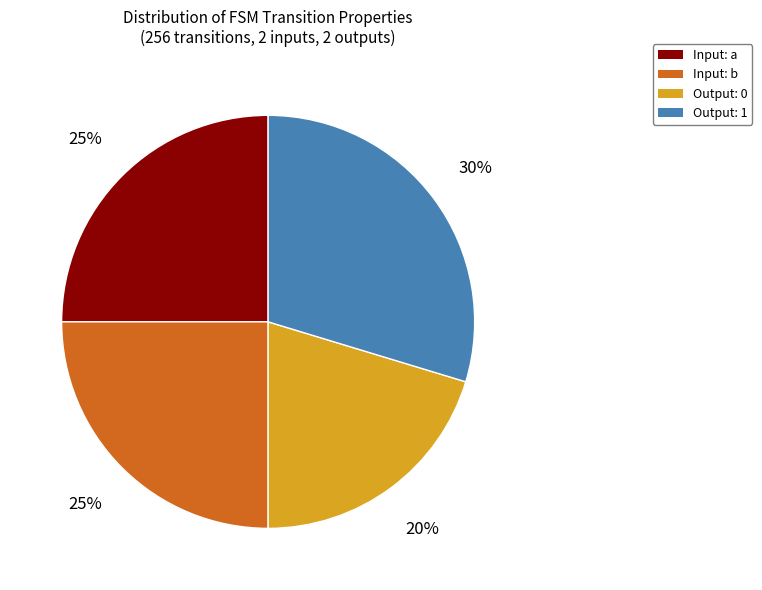

Is there a majority slice in this chart?

No